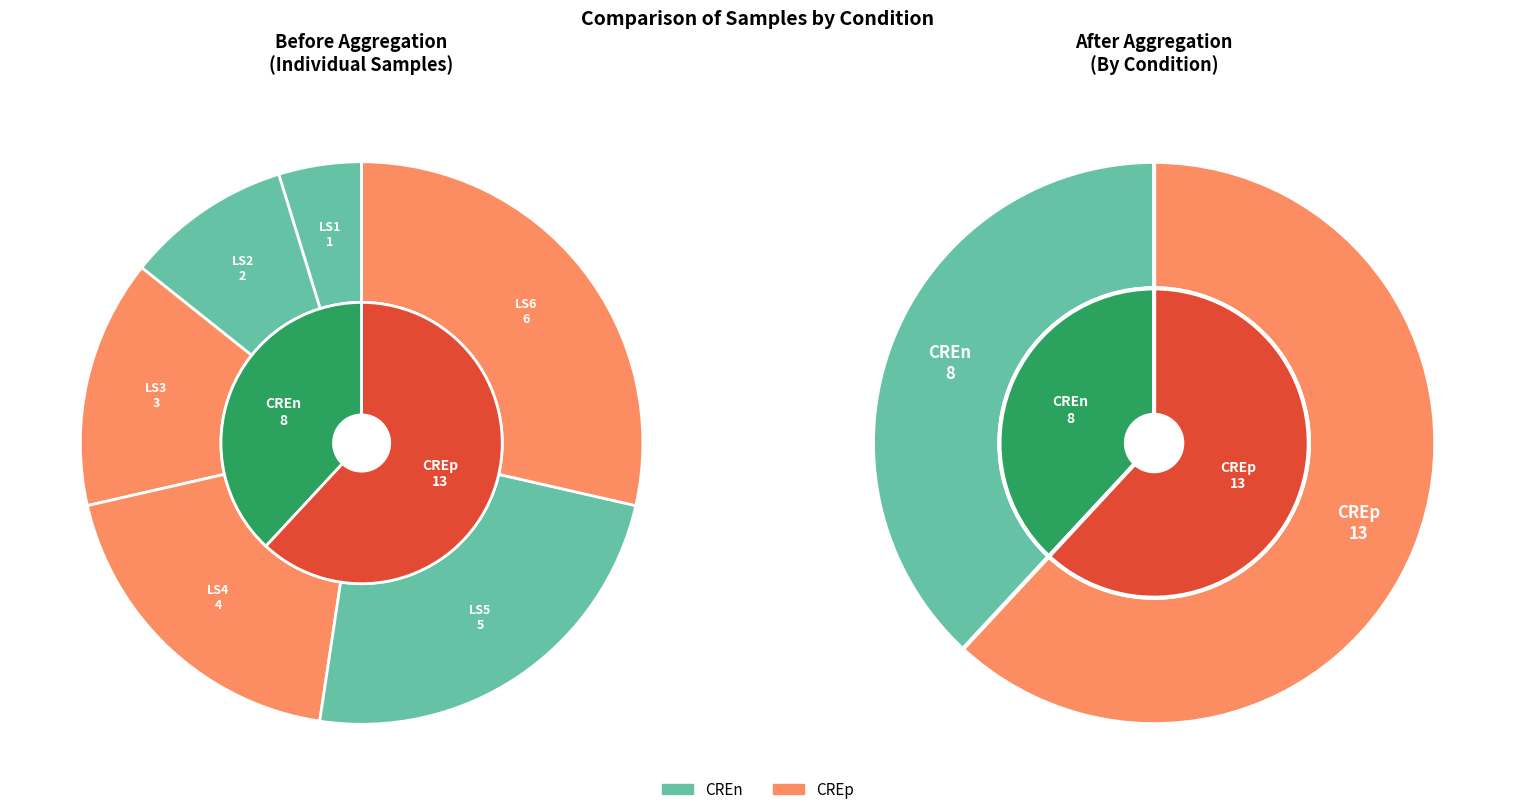

To the nearest percent, what is the difference between the largest and smallest slice percentages?

24%